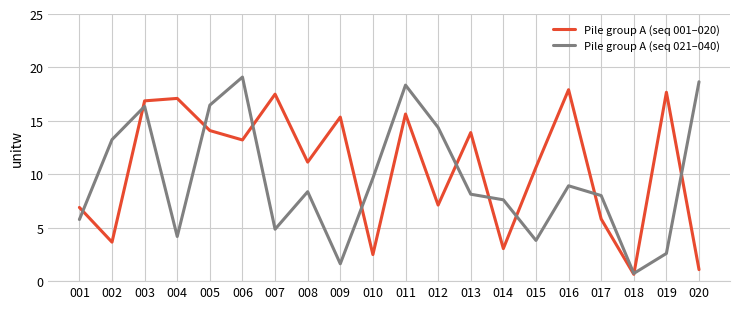

The Pile group A (seq 001–020) series shows 11.1 at 008. True or false?

True